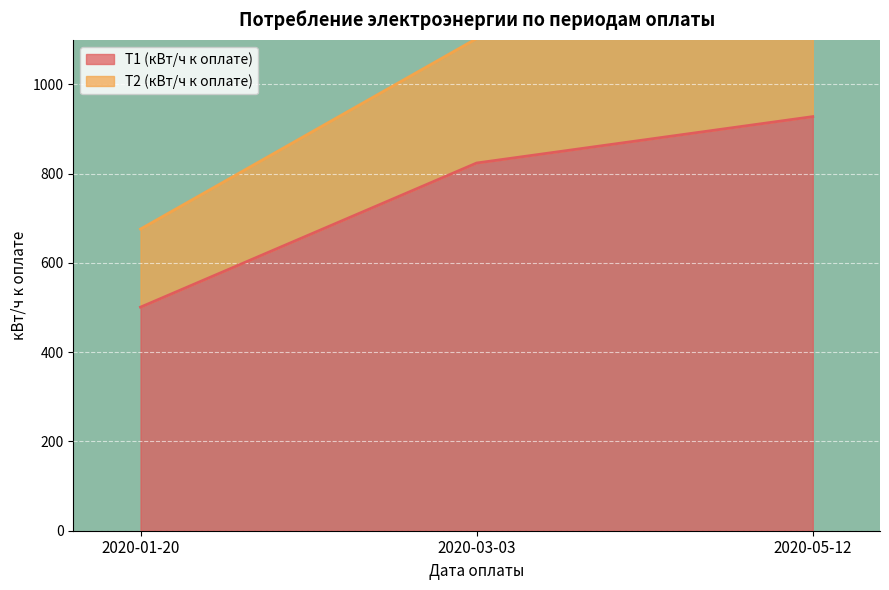

What is the label of the 2nd point from the left?

2020-03-03